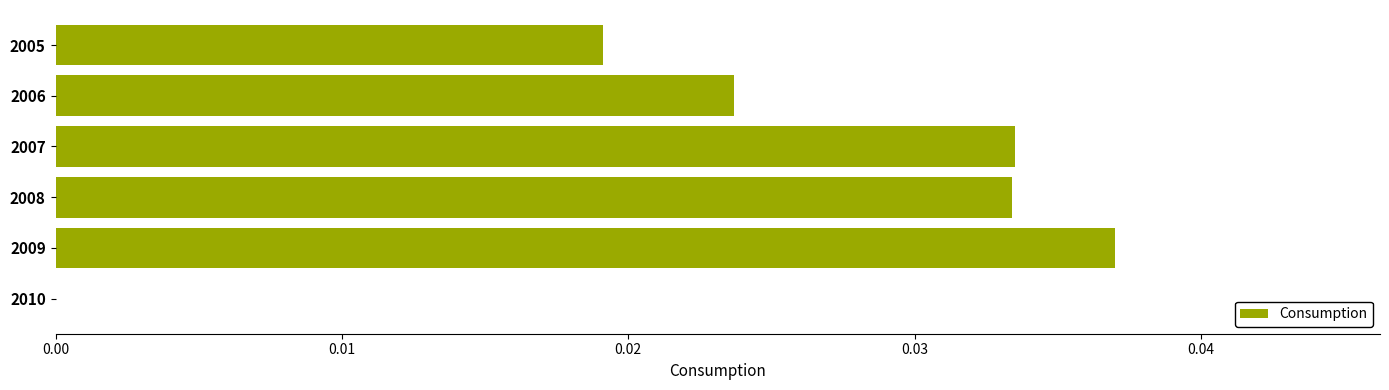

The value at 2006 is 0.0. True or false?

True